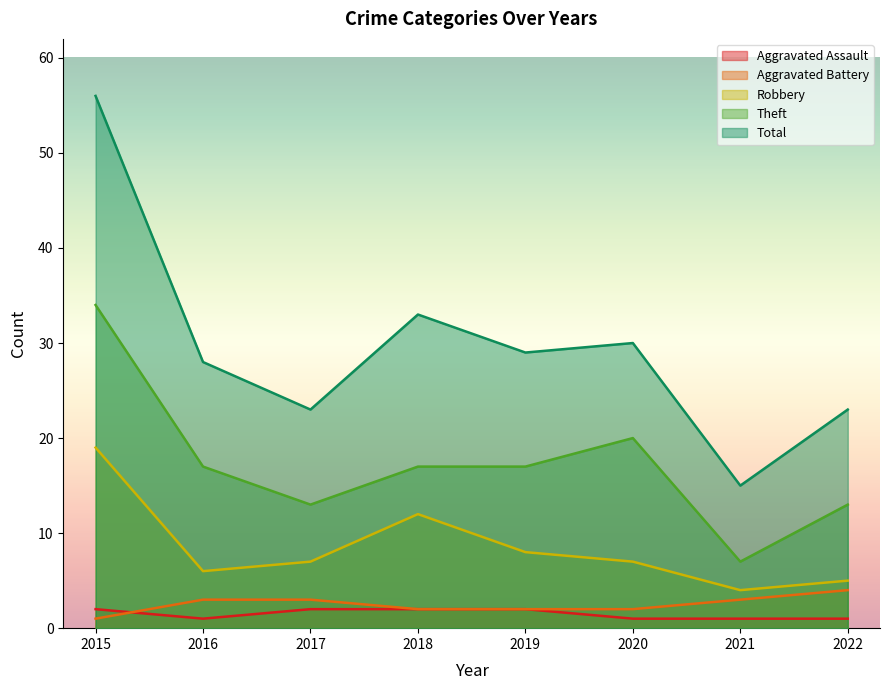

Which series has the largest total across all categories?

Total